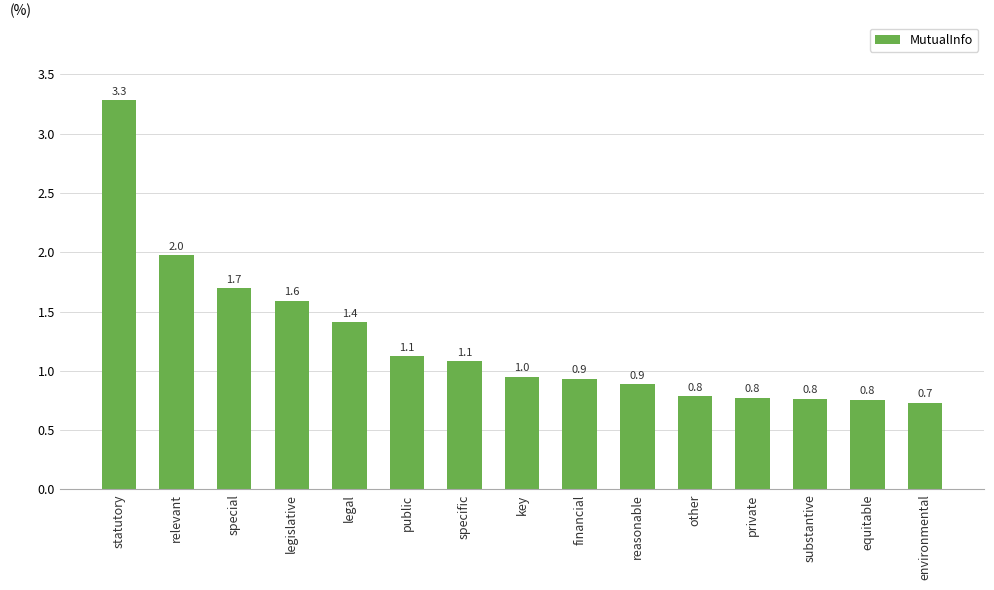

True or false: the data shows 2.9 at special.

False